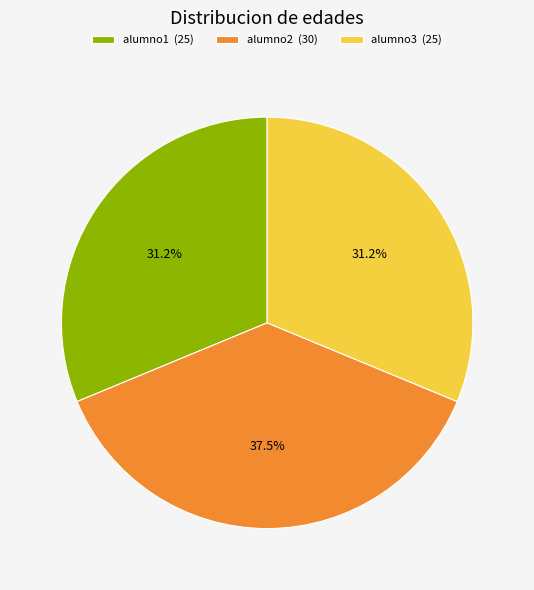

What is the ratio of the value at alumno2 (30) to the value at alumno3 (25)?

1.2